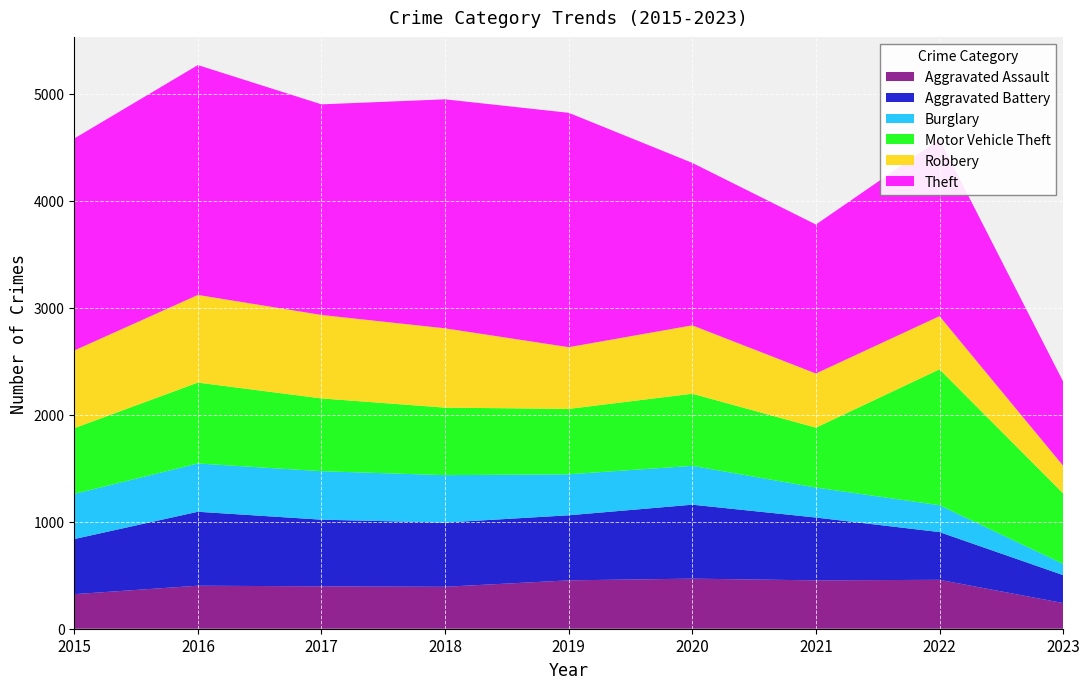

Reading left to right, list all the values displayed in this chart.

Aggravated Assault: 323	402	396	392	452	468	452	457	240
Aggravated Battery: 515	691	623	600	608	691	587	446	261
Burglary: 422	451	453	443	383	363	280	251	105
Motor Vehicle Theft: 614	756	680	631	611	674	560	1270	659
Robbery: 726	819	780	741	577	639	506	497	258
Theft: 1981	2148	1968	2140	2190	1518	1392	1652	787